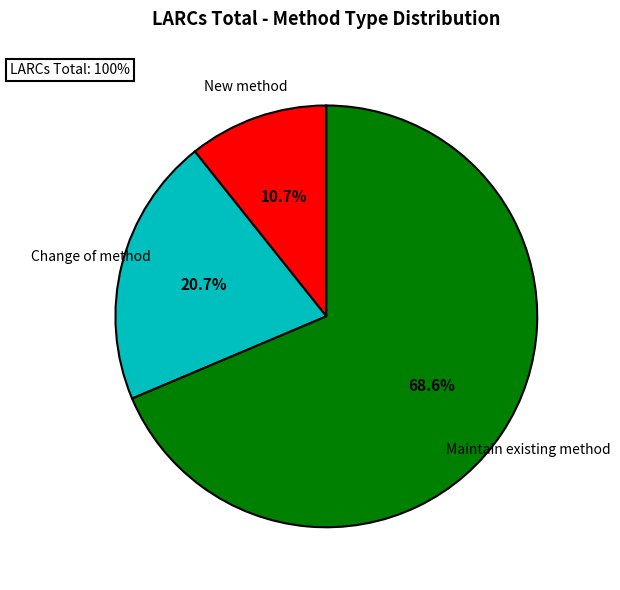

Rank the categories by value from highest to lowest.

Maintain existing method, Change of method, New method